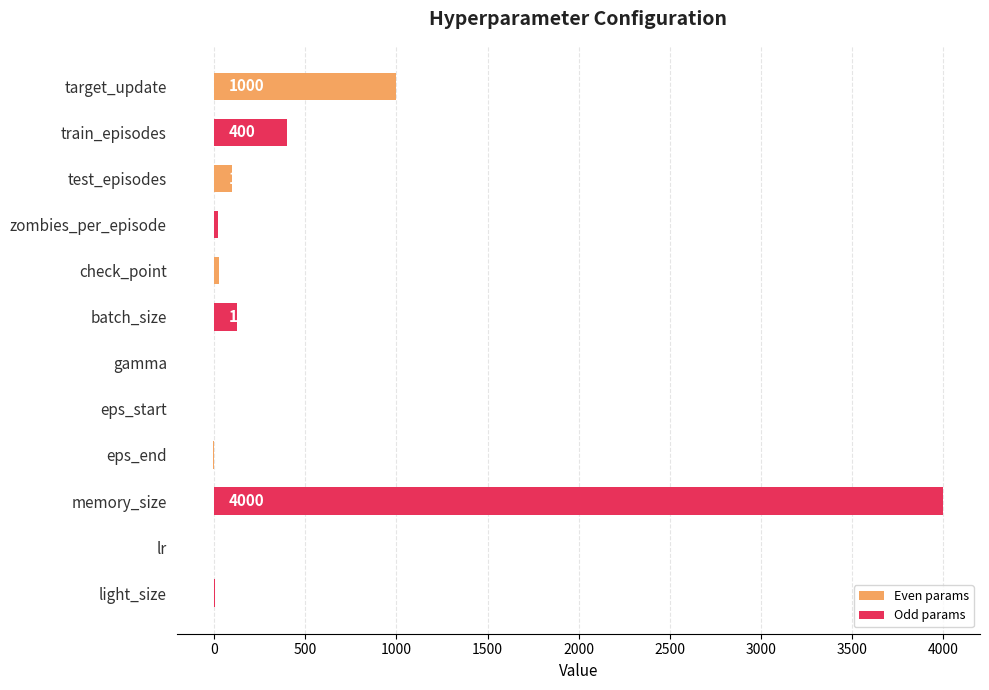

Where is Even params nearest to the value 497?

test_episodes